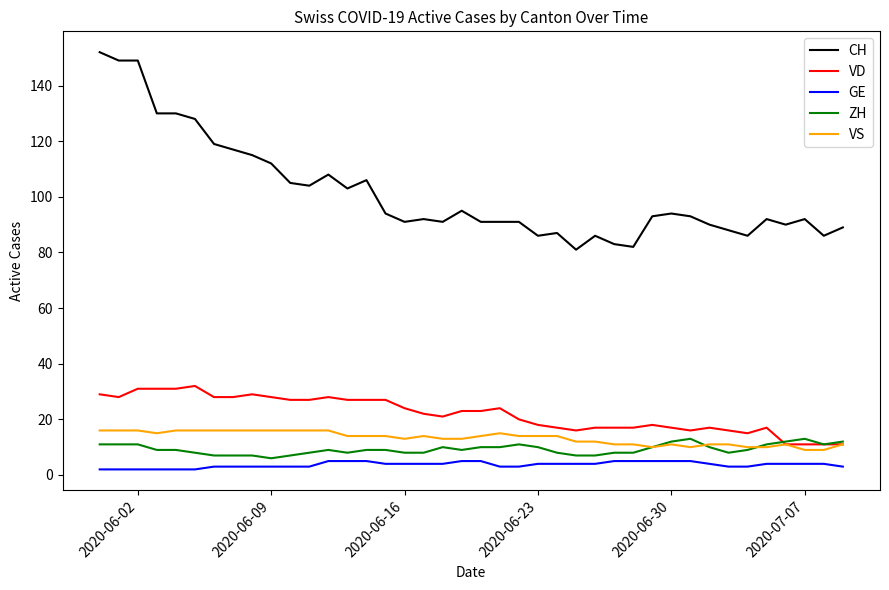

Which series has the widest spread of values?

CH